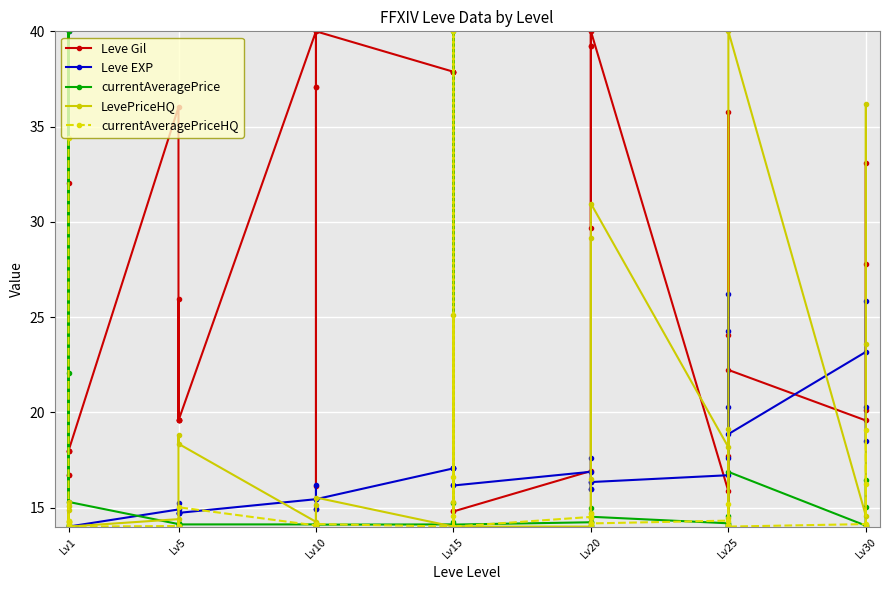

Reading left to right, transcribe all the data shown in this chart.

Leve Gil: 16.7	18.0	18.0	16.7	32.0	18.0	36.0	19.6	19.6	19.6	25.9	19.6	40.0	37.1	16.1	37.1	40.0	40.0	37.9	37.9	14.8	37.9	37.9	14.8	16.9	39.2	40.0	29.7	39.2	40.0	15.9	17.7	35.8	24.1	14.0	22.2	19.6	33.1	27.8	20.1
Leve EXP: 40.0	14.0	14.0	40.0	14.0	14.0	14.9	14.7	14.7	14.7	15.3	14.7	15.4	14.9	16.2	14.9	15.4	15.4	17.1	17.1	16.2	17.1	17.1	16.2	16.9	16.0	16.3	17.6	16.0	16.3	16.7	26.2	17.6	20.3	24.3	18.9	23.2	25.9	18.5	20.3
currentAveragePrice: 22.1	14.1	40.0	14.0	14.1	15.3	14.1	14.1	14.1	14.2	14.1	14.1	14.1	14.1	14.2	14.1	14.1	14.1	14.1	14.2	14.1	40.0	15.2	14.1	14.2	14.0	15.0	14.3	14.1	14.5	14.2	14.6	14.1	14.0	14.1	16.9	14.0	16.4	15.0	14.1
LevePriceHQ: 14.9	15.1	14.2	14.3	15.3	14.0	14.4	14.0	14.0	14.0	18.8	18.3	14.2	14.0	14.0	15.1	14.0	15.5	14.0	15.3	14.0	14.0	25.1	14.0	14.0	14.4	29.1	16.5	14.7	31.0	18.2	19.1	14.0	14.4	14.0	40.0	14.6	36.2	23.6	14.0
currentAveragePriceHQ: 34.4	14.3	14.1	14.1	14.3	14.0	14.0	14.0	14.0	14.0	14.0	15.0	14.1	14.0	14.0	14.0	14.0	14.1	14.0	14.6	14.0	40.0	16.6	14.0	14.5	14.1	14.7	14.0	14.2	14.2	14.3	15.2	14.0	14.1	14.0	14.0	14.1	19.1	16.2	14.0